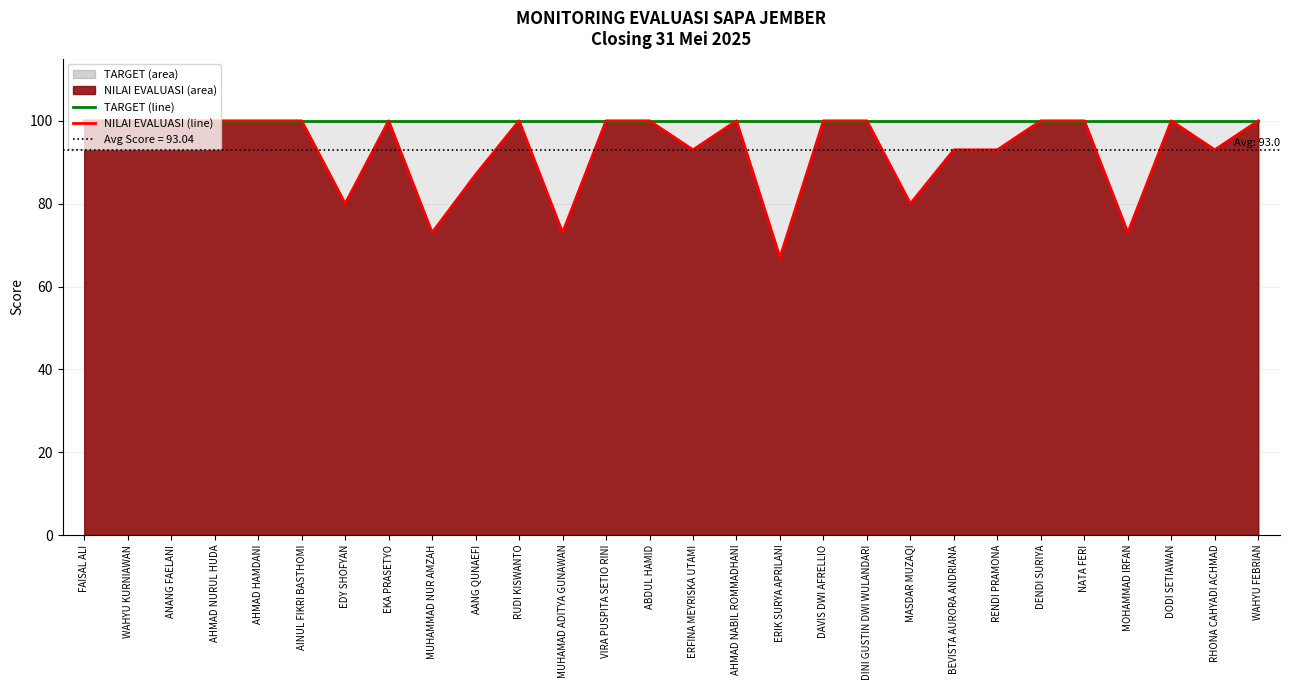

What is the label of the 7th point from the left?

EDY SHOFYAN